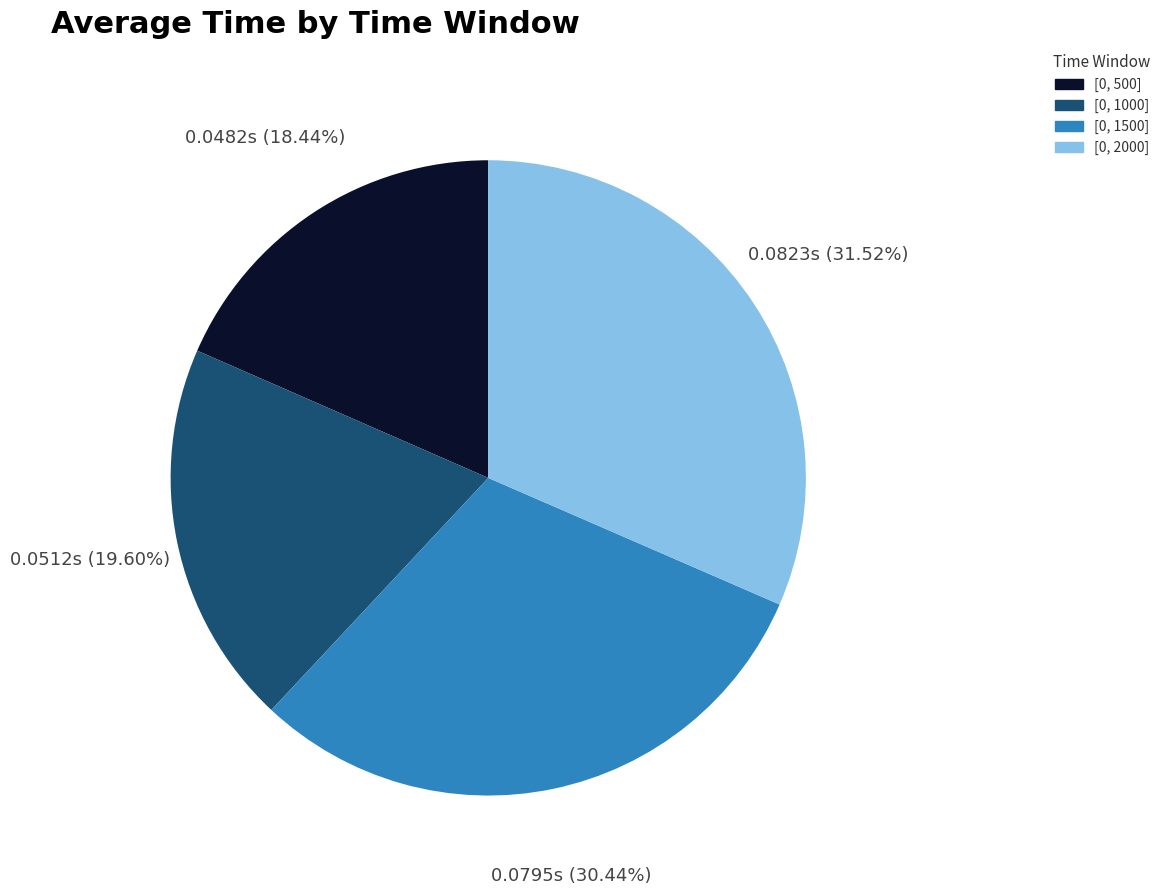

What percentage is the [0, 2000] slice, to the nearest percent?

32%